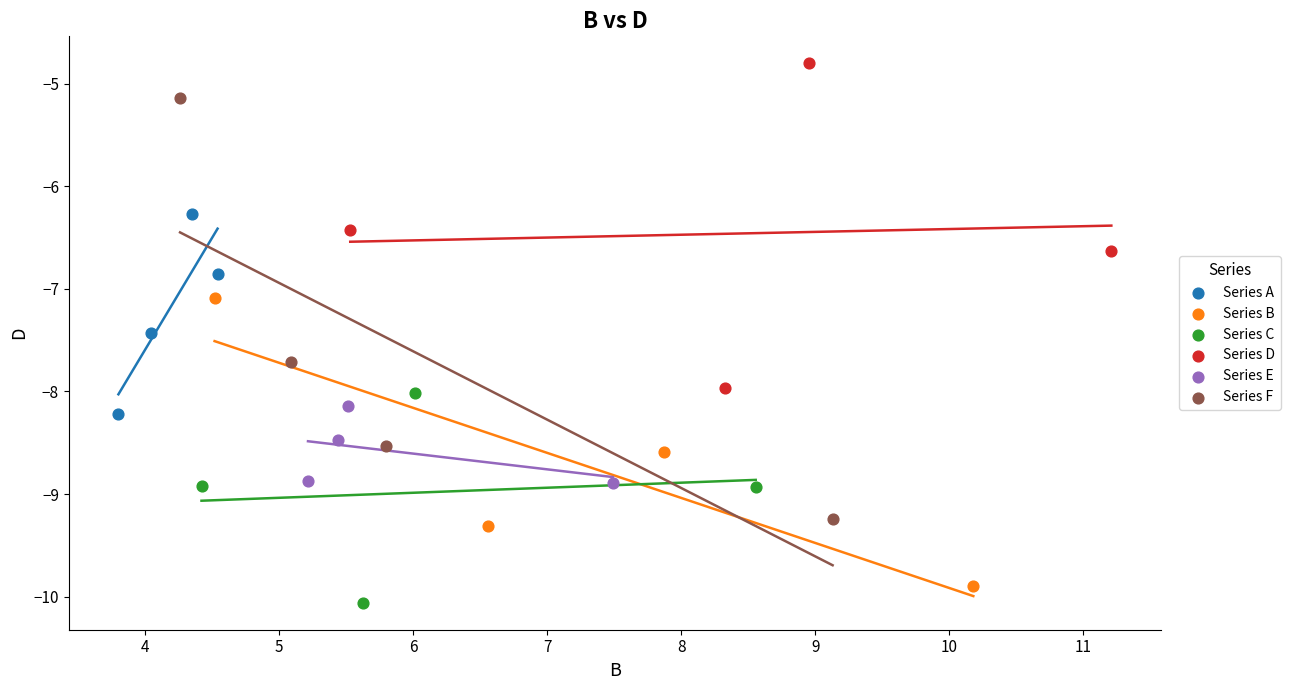

Which series reaches the minimum Y coordinate?

Series C